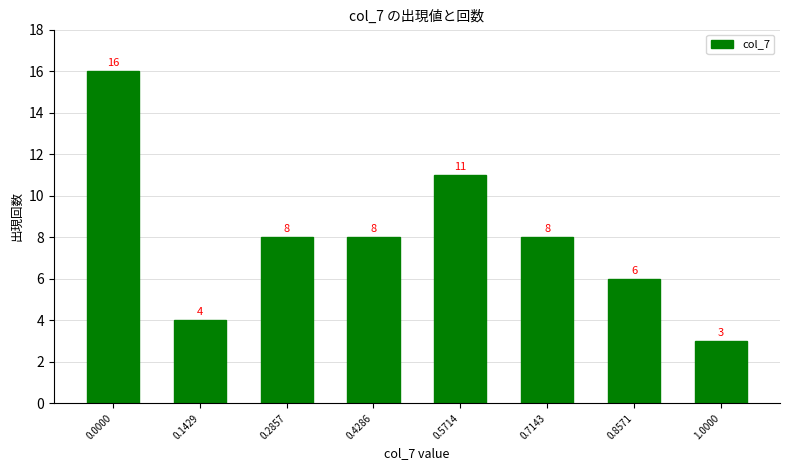

Reading left to right, transcribe all the data shown in this chart.

16	4	8	8	11	8	6	3